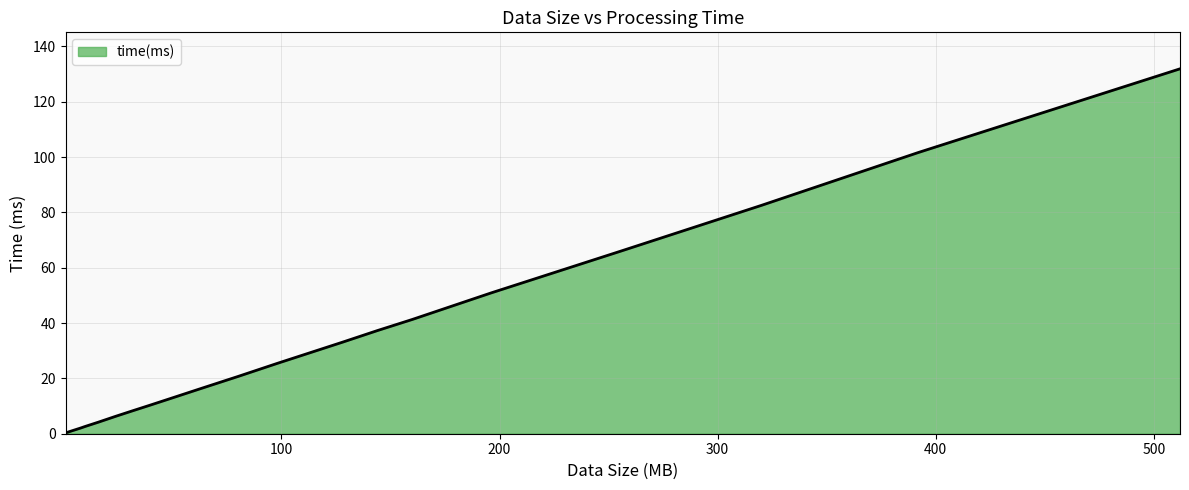

What is the difference between the maximum and minimum values?

131.6